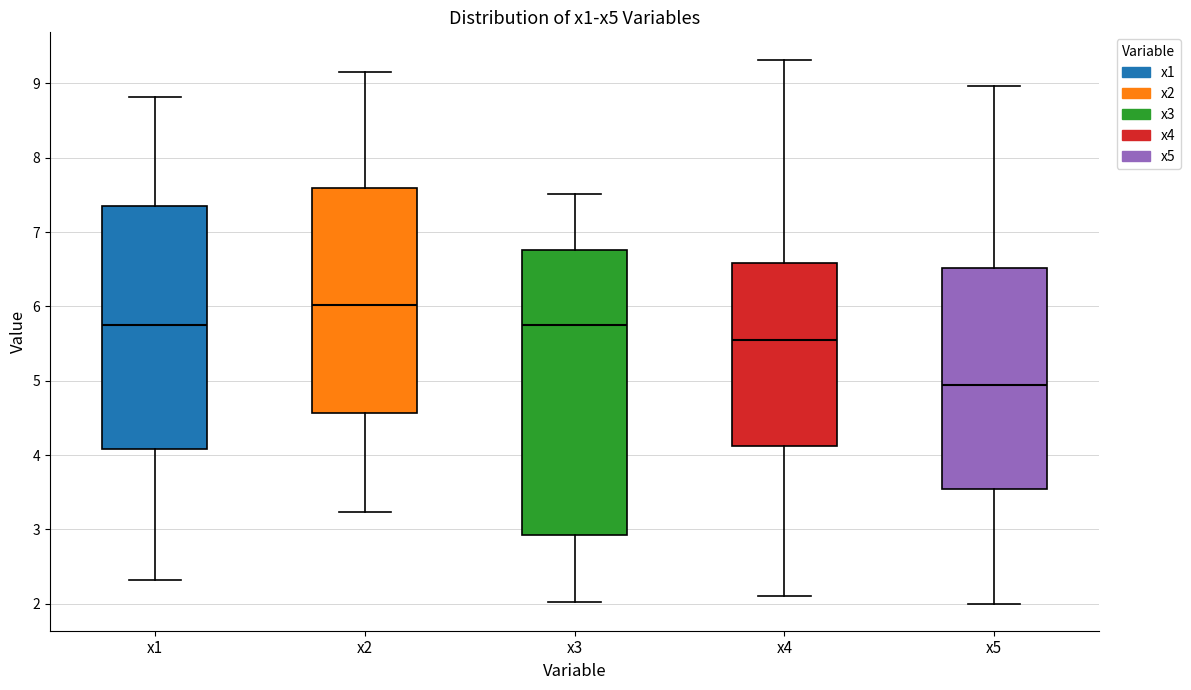

Reading left to right, transcribe this box plot: for each box, give where its median line is, the range the box spans, and where its two whiskers end, as read against the y-axis. The values are not printed on the chart, so give them approximately, as read against the axis.

x1: median 5.7, box 4.1 to 7.4, whiskers 2.3 to 8.8
x2: median 6.0, box 4.6 to 7.6, whiskers 3.2 to 9.2
x3: median 5.8, box 2.9 to 6.8, whiskers 2.0 to 7.5
x4: median 5.6, box 4.1 to 6.6, whiskers 2.1 to 9.3
x5: median 4.9, box 3.5 to 6.5, whiskers 2.0 to 9.0